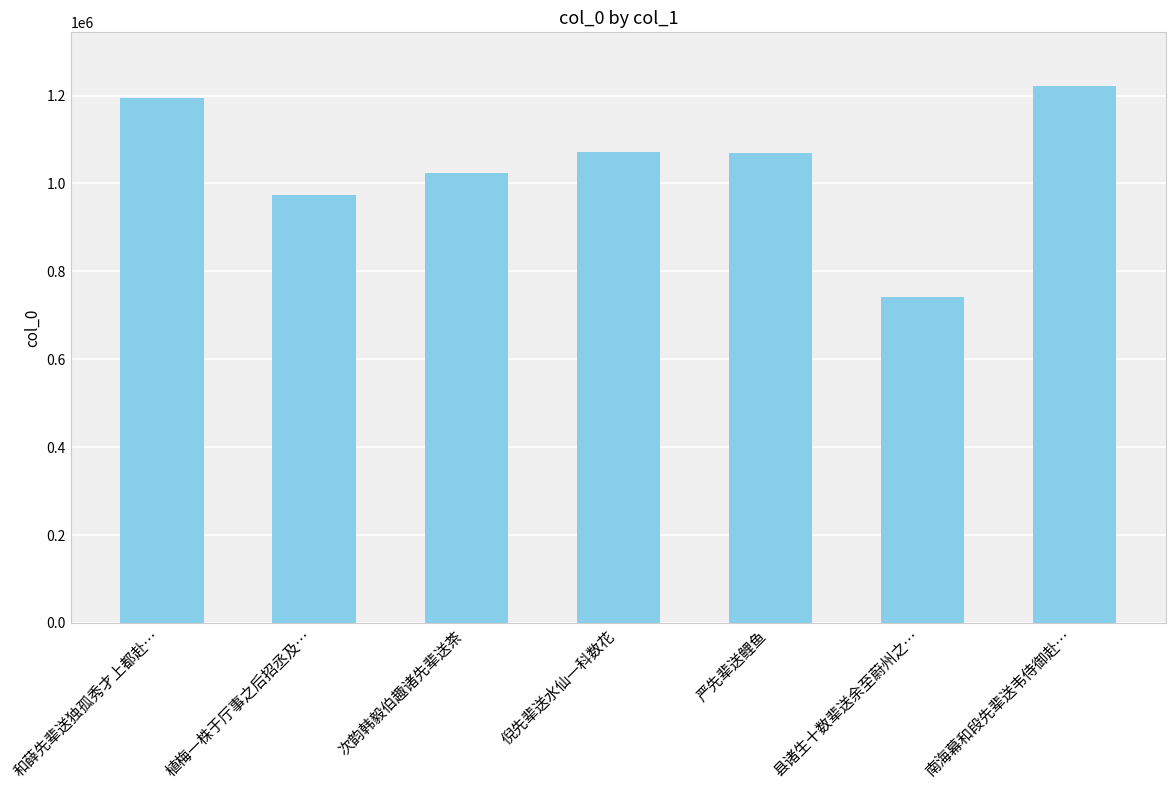

The value at 南海幕和段先辈送韦侍御赴… is 422078. True or false?

False